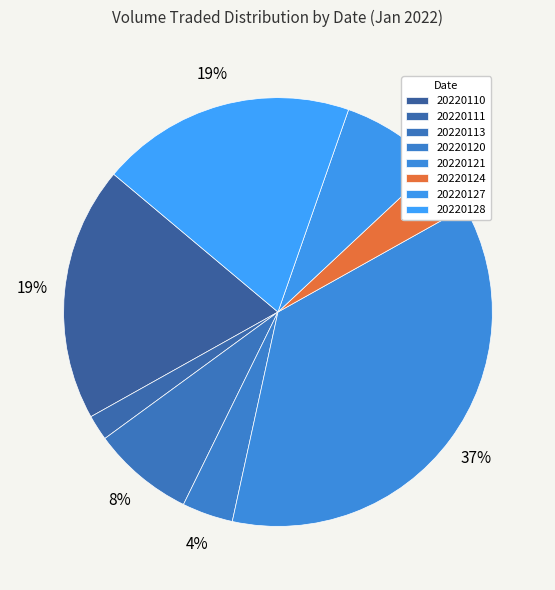

How much of the chart is everything except 20220111?

98.1%